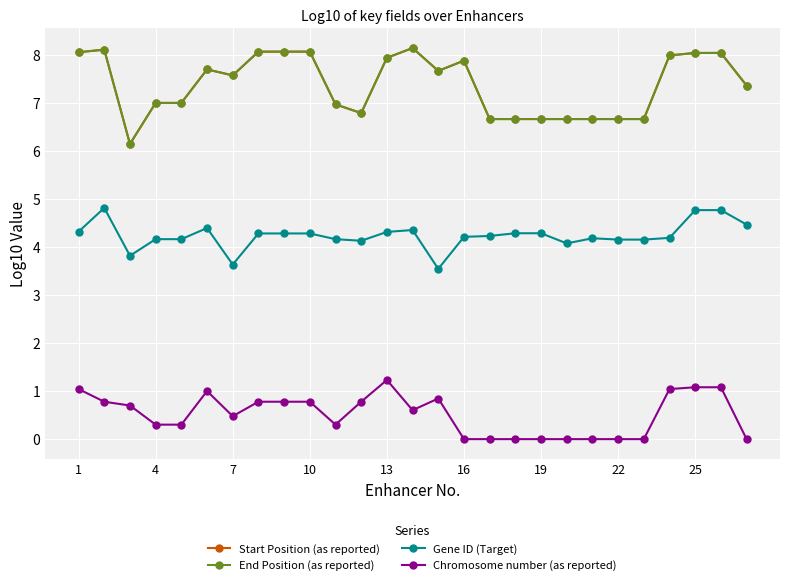

At how many categories does at least one series exceed 2?

27